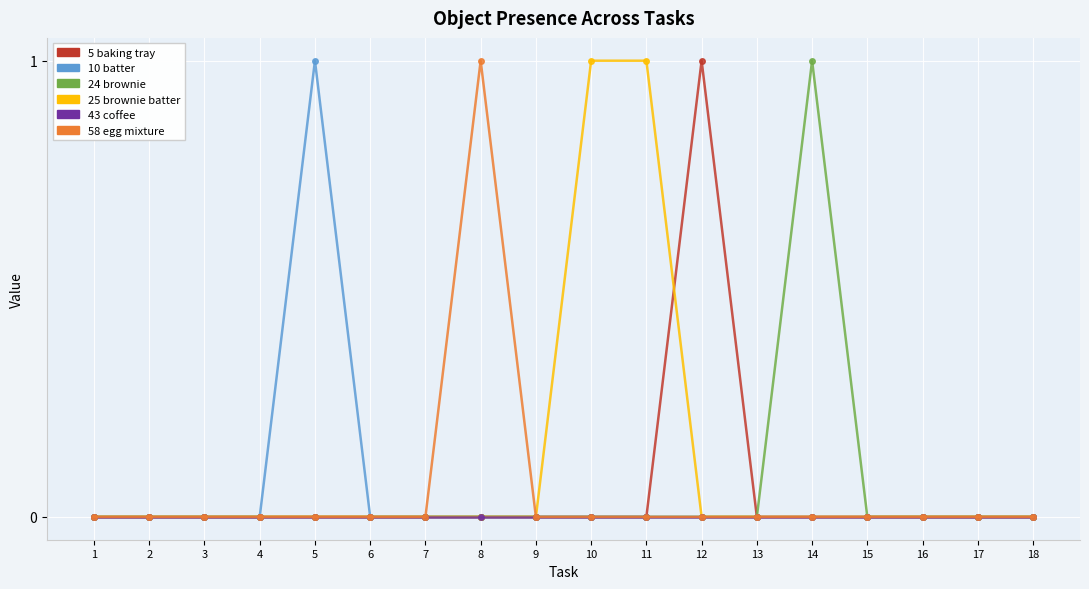

True or false: 25 brownie batter has a value of 0 at 6.

True